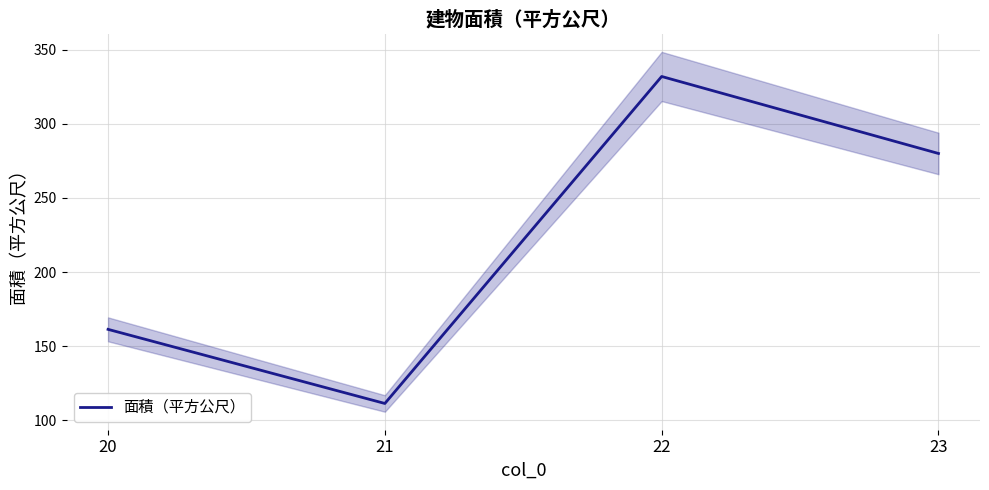

Rank the categories by value from highest to lowest.

22, 23, 20, 21